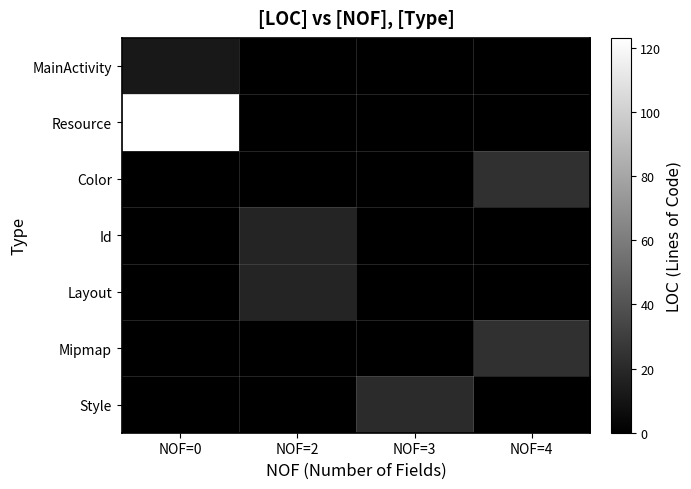

What is the total value across all series at NOF=2?

36